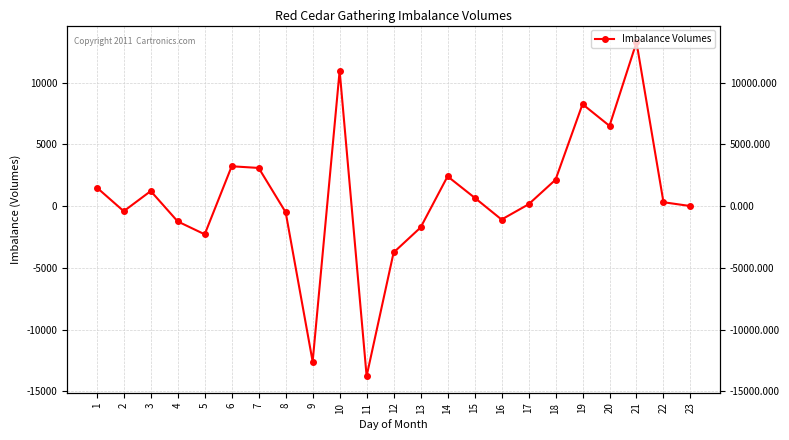

What is the value of the 8th point from the left?

-503